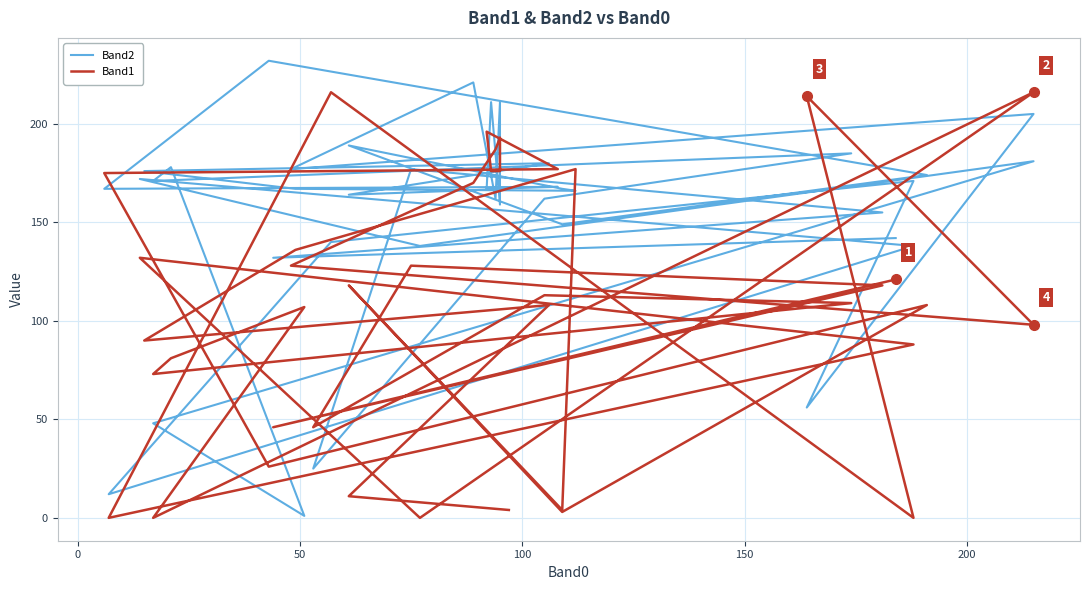

How many data points in Band1 are less than 113?

20